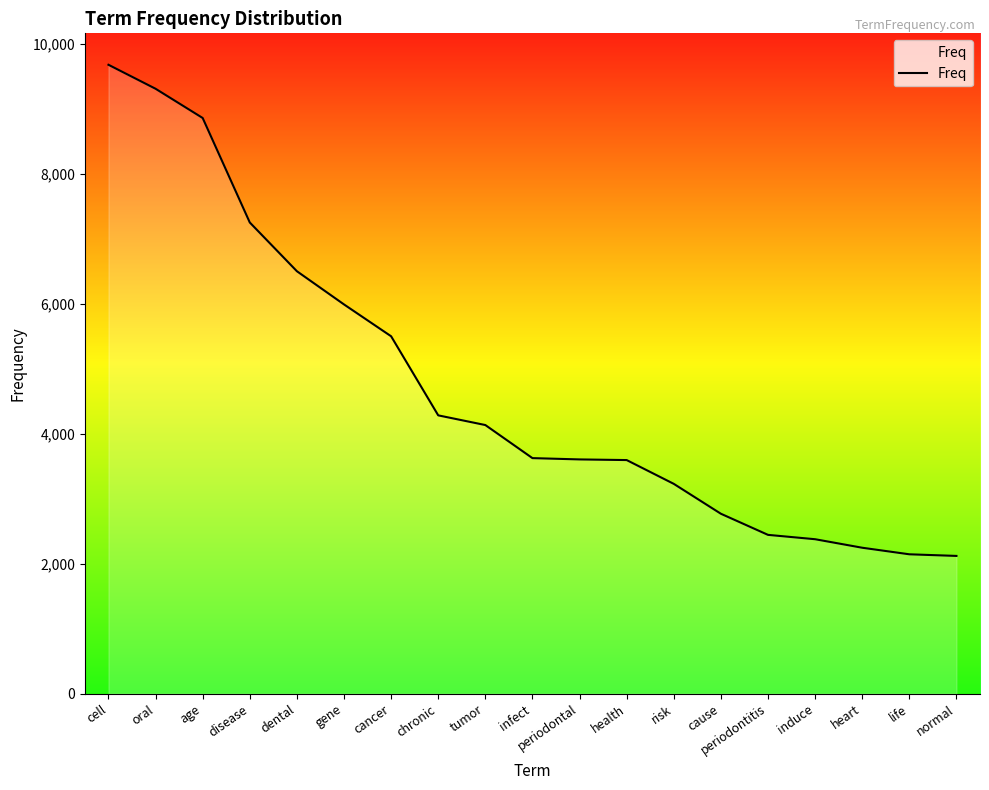

What is the change in value from cell to induce?

-7301